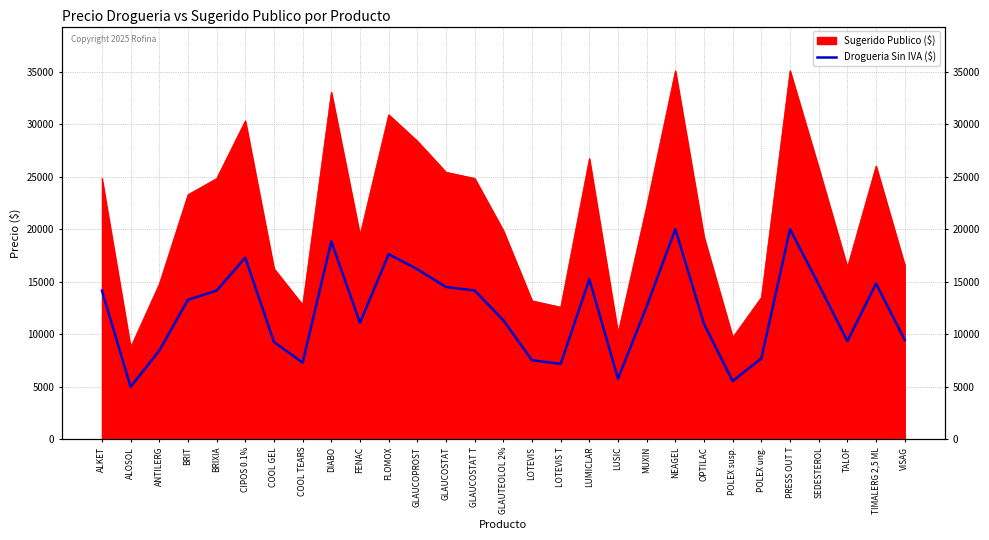

List the labels in order of value, smallest first.

ALOSOL, POLEX susp., LUSIC, LOTEVIS T, COOL TEARS, LOTEVIS, POLEX ung., ANTILERG, COOL GEL, TALOF, VISAG, OPTILAC, FENAC, GLAUTEOLOL 2%, MUXIN, BRIT, ALKET, BRIXIA, GLAUCOSTAT T, GLAUCOSTAT, SEDESTEROL, TIMALERG 2,5 ML, LUMICLAR, GLAUCOPROST, CIPOS 0.1%, FLOMOX, DIABO, PRESS OUT T, NEAGEL